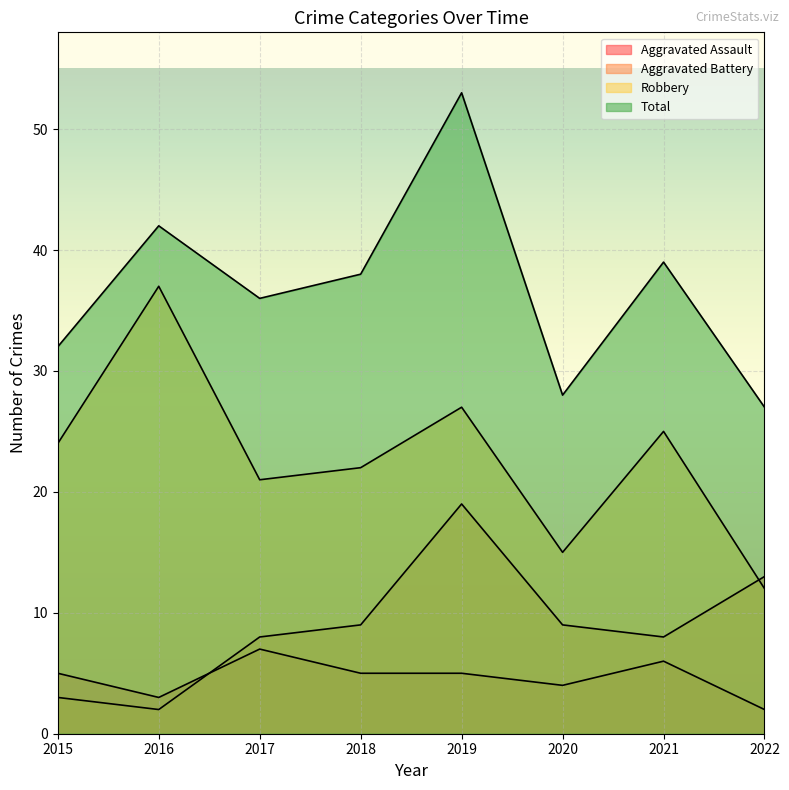

The value of Aggravated Assault at 2022 is 2. True or false?

True